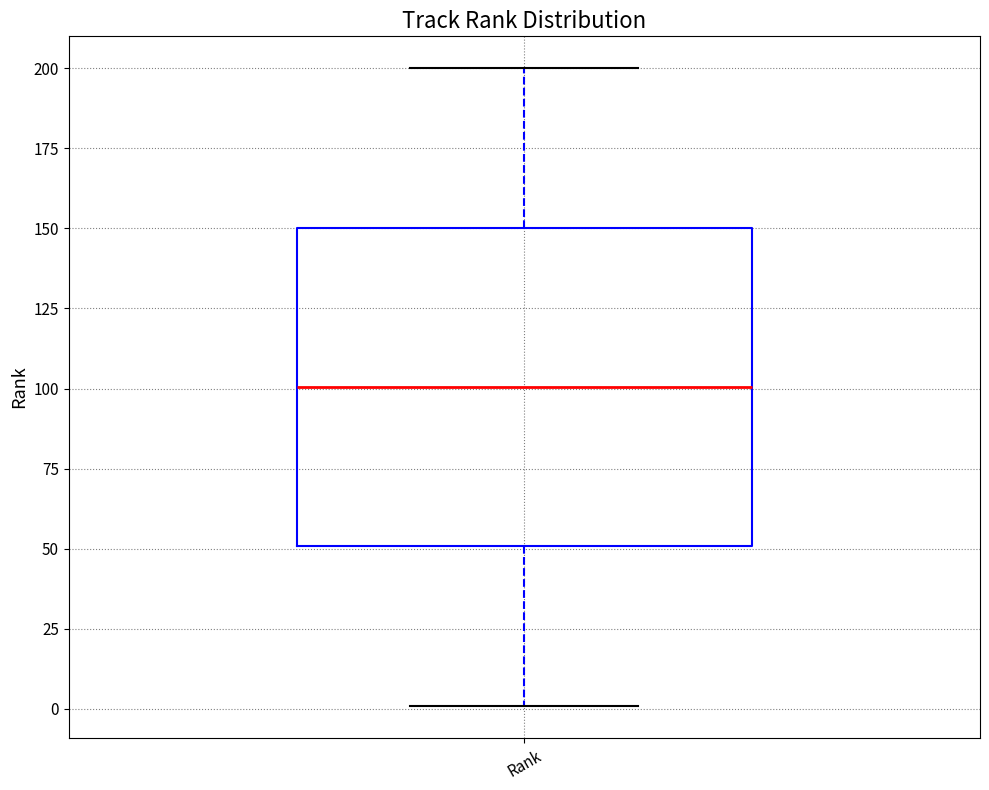

Where does the upper whisker of the box for Rank end on the y-axis? The values are not printed on the chart, so give them approximately, as read against the axis.

200